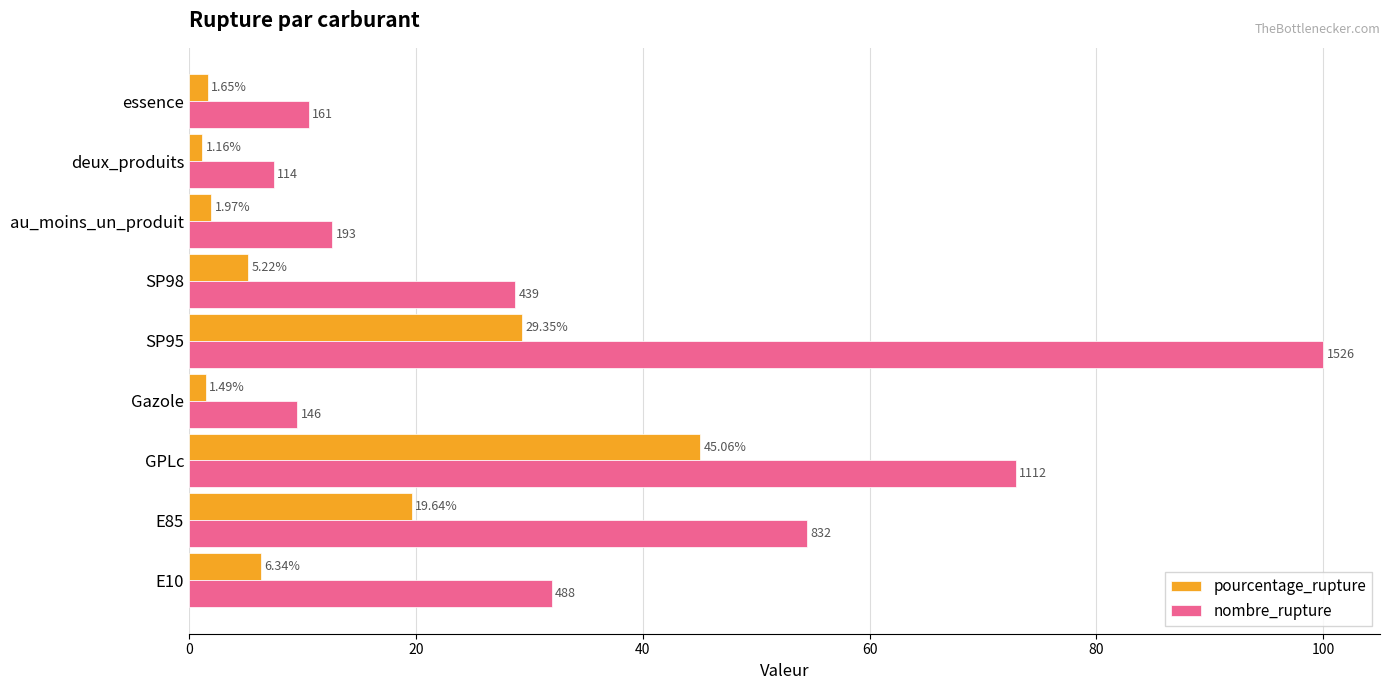

At which category is the sum across all series the highest?

SP95